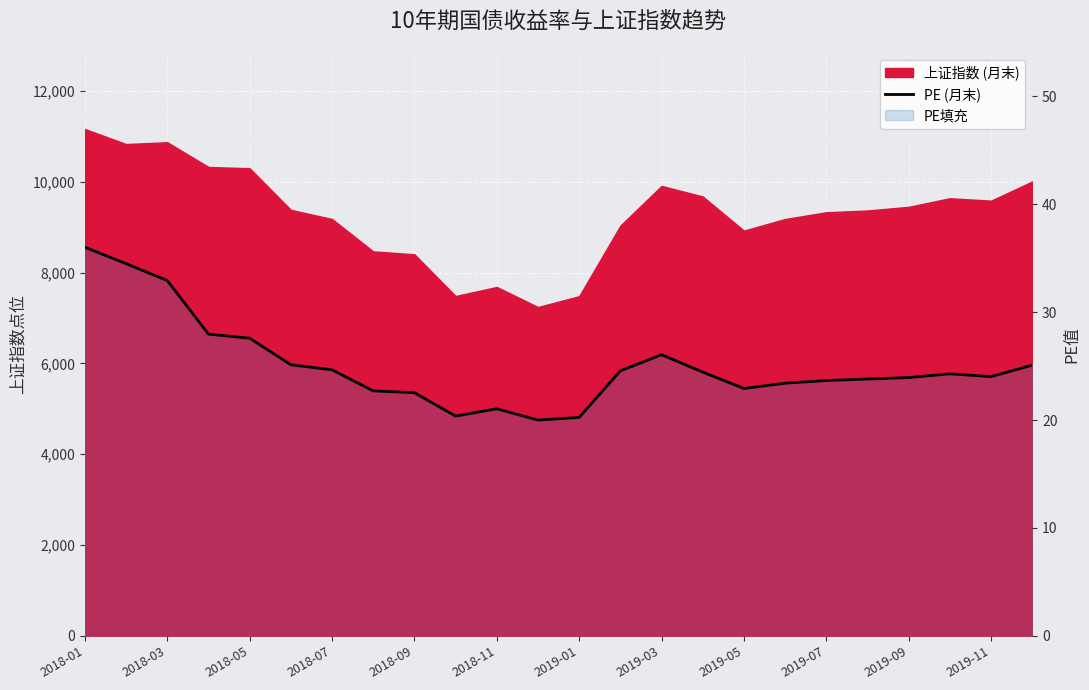

What is the smallest value displayed?

20.0